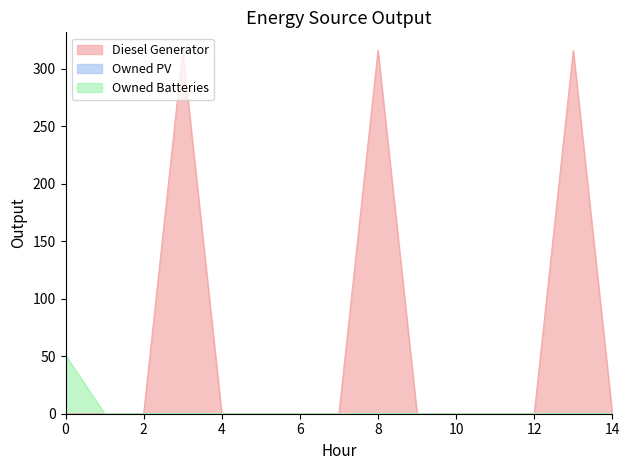

List the labels in order of Diesel Generator value, largest first.

3, 8, 13, 0, 1, 2, 4, 5, 6, 7, 9, 10, 11, 12, 14